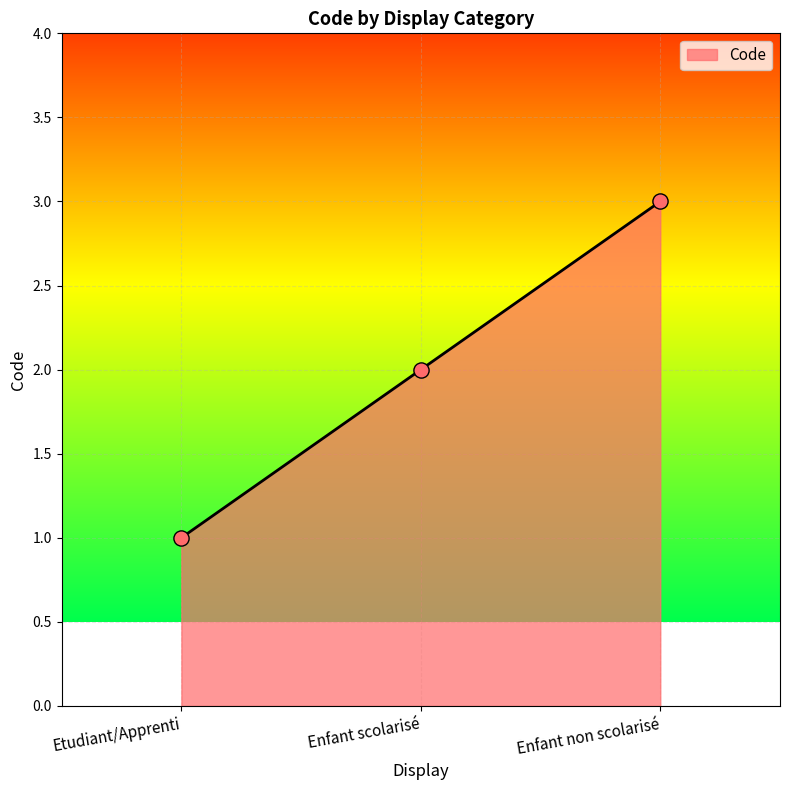

Which has a higher value, Enfant non scolarisé or Enfant scolarisé?

Enfant non scolarisé